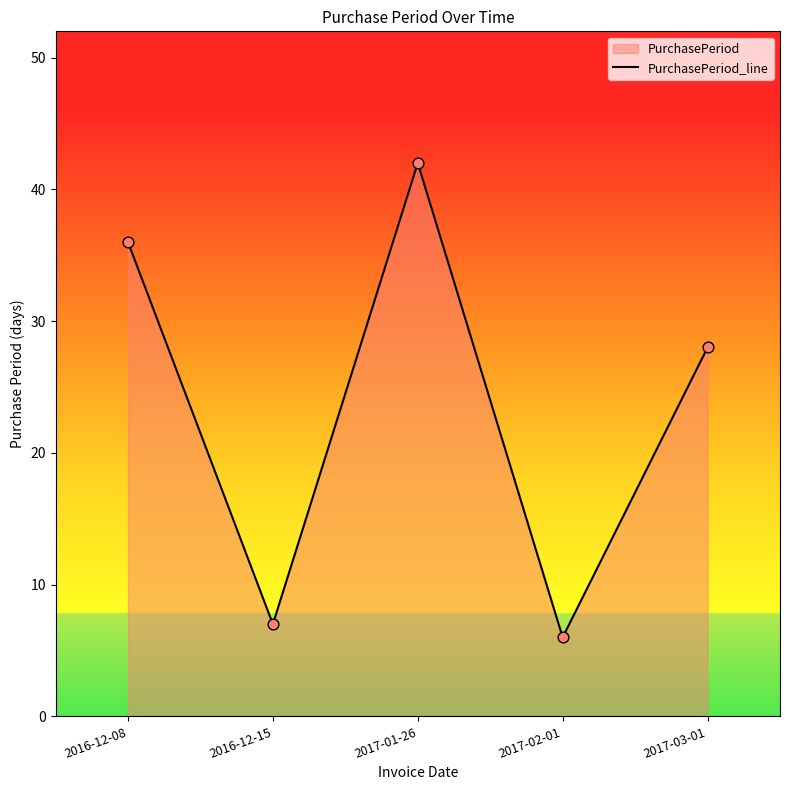

What is the change in value from 2016-12-15 to 2017-03-01?

+21